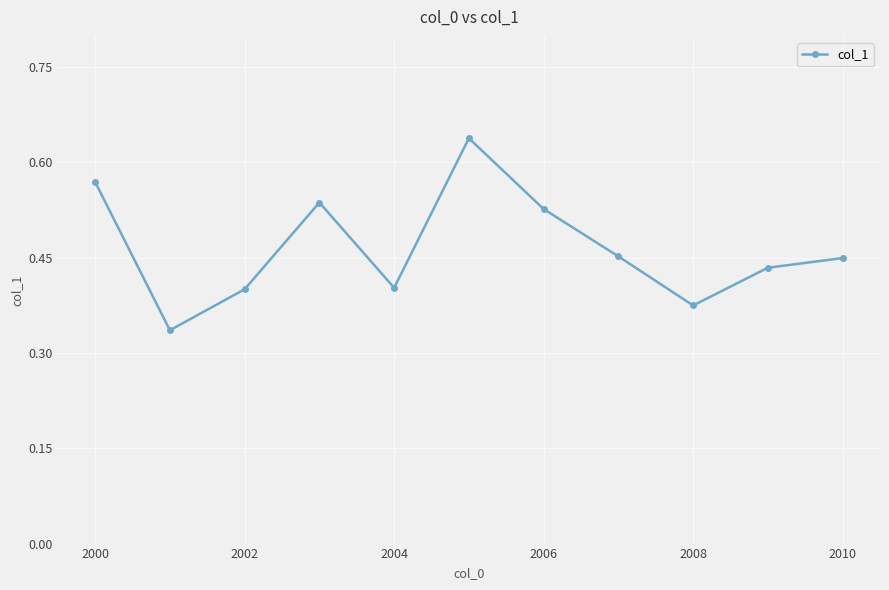

How many points are lower than both their immediate neighbors (excluding endpoints)?

3